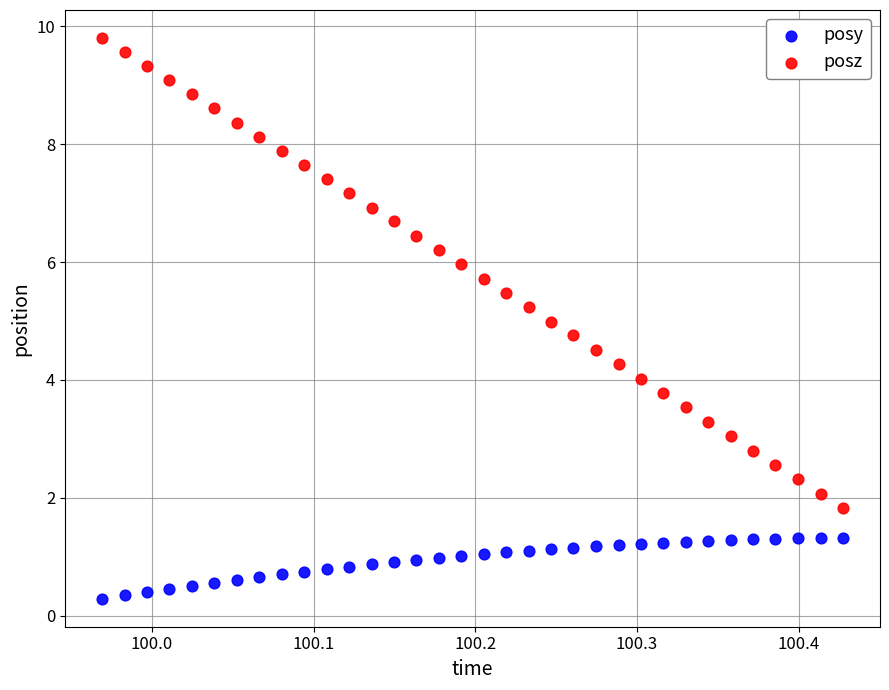

Which series contains the highest Y value?

posz